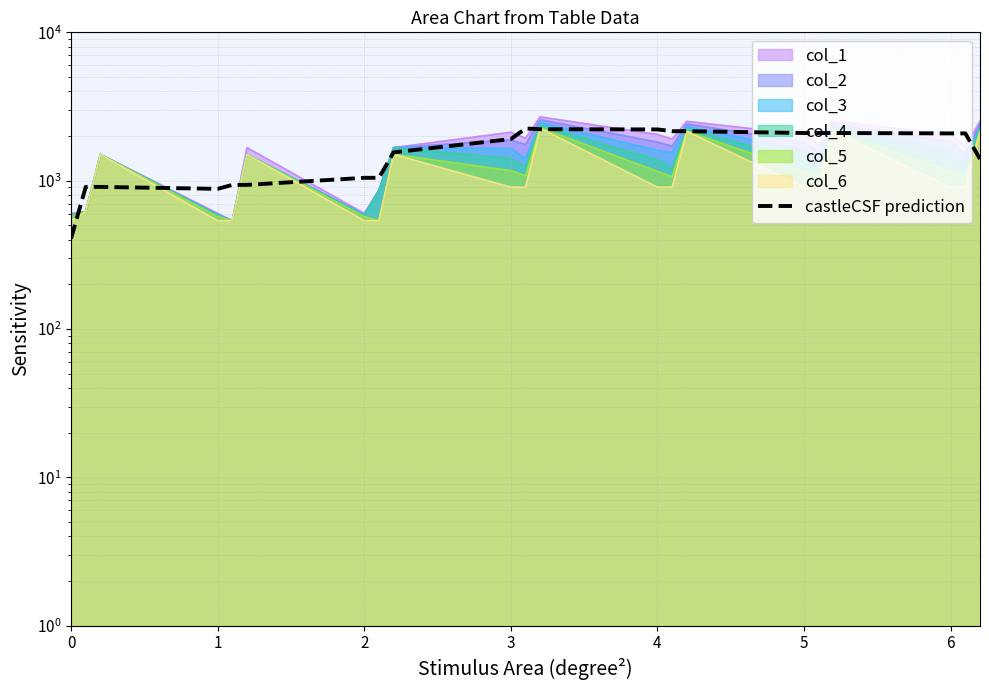

At which label does the data first exceed 1907?

3